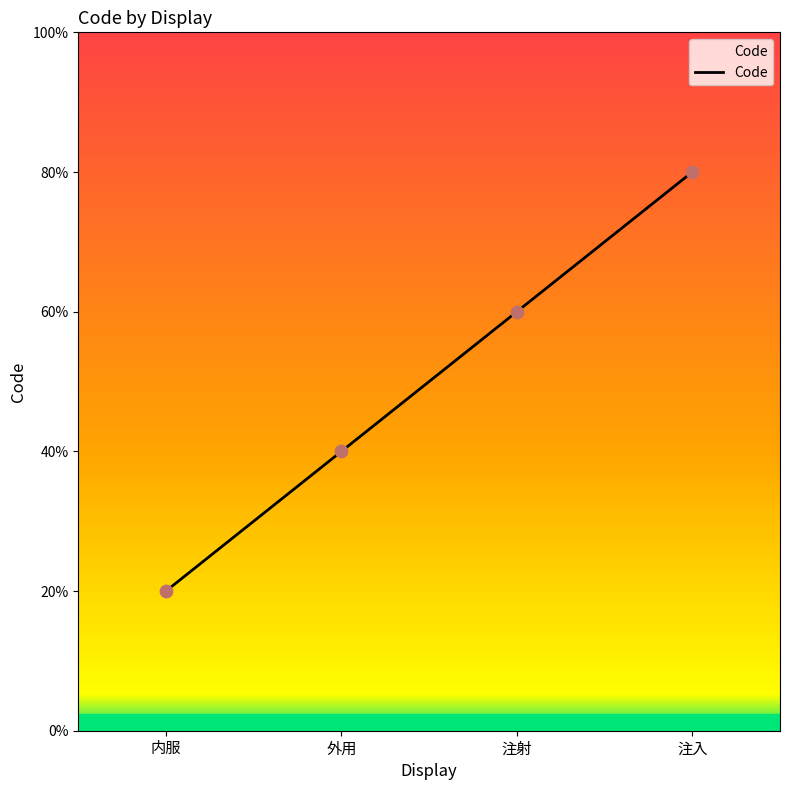

Does the chart have visible grid lines?

No